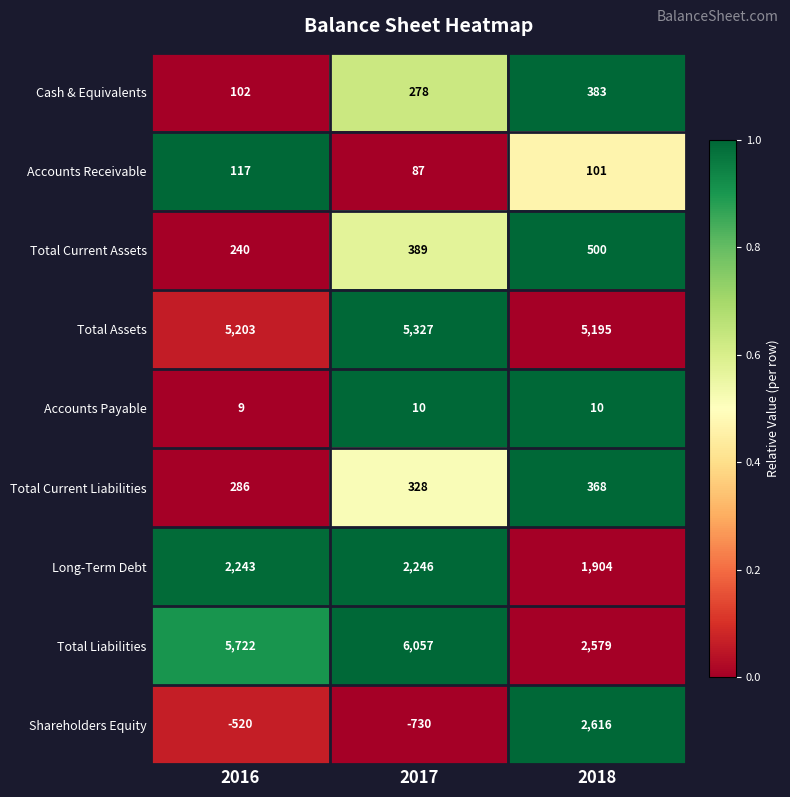

Reading left to right, what are all the values shown in this chart?

Cash & Equivalents: 2016=102	2017=278	2018=383
Accounts Receivable: 2016=117	2017=87	2018=101
Total Current Assets: 2016=240	2017=389	2018=500
Total Assets: 2016=5203	2017=5327	2018=5195
Accounts Payable: 2016=9	2017=10	2018=10
Total Current Liabilities: 2016=286	2017=328	2018=368
Long-Term Debt: 2016=2243	2017=2246	2018=1904
Total Liabilities: 2016=5722	2017=6057	2018=2579
Shareholders Equity: 2016=-520	2017=-730	2018=2616